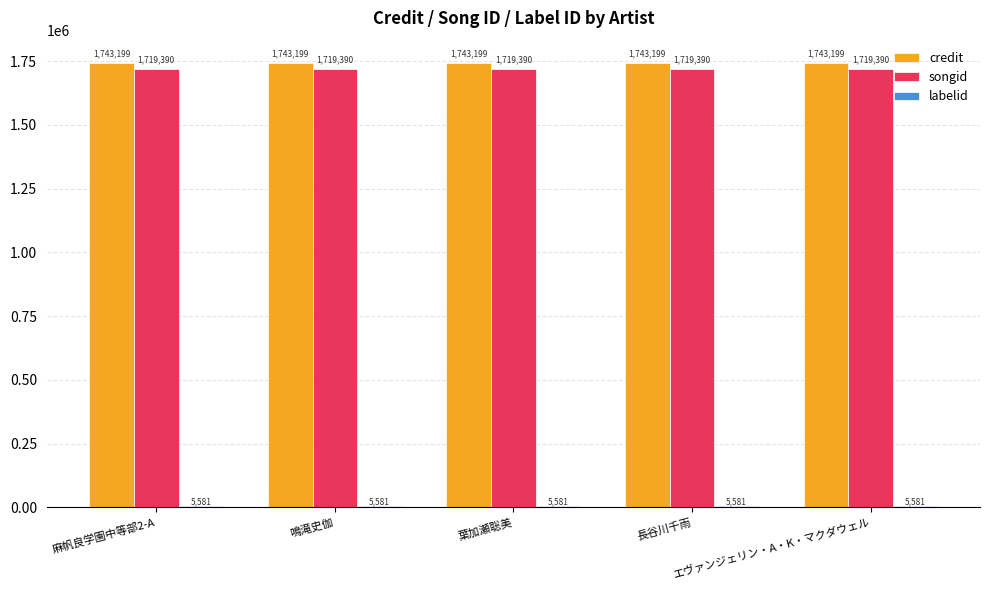

How many bars are there in total?

15